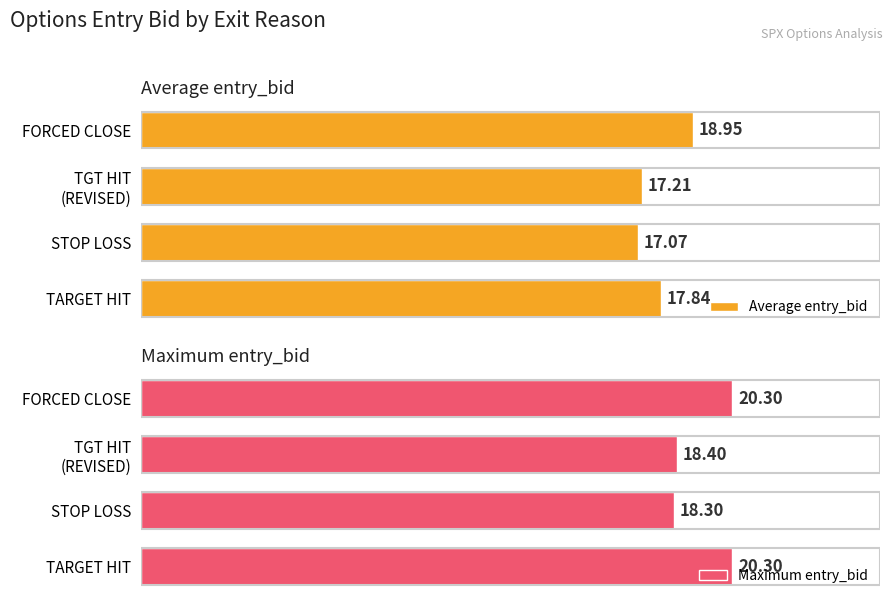

Reading left to right, list all the values displayed in this chart.

Average entry_bid: 17.8	17.1	17.2	19.0
Maximum entry_bid: 20.3	18.3	18.4	20.3